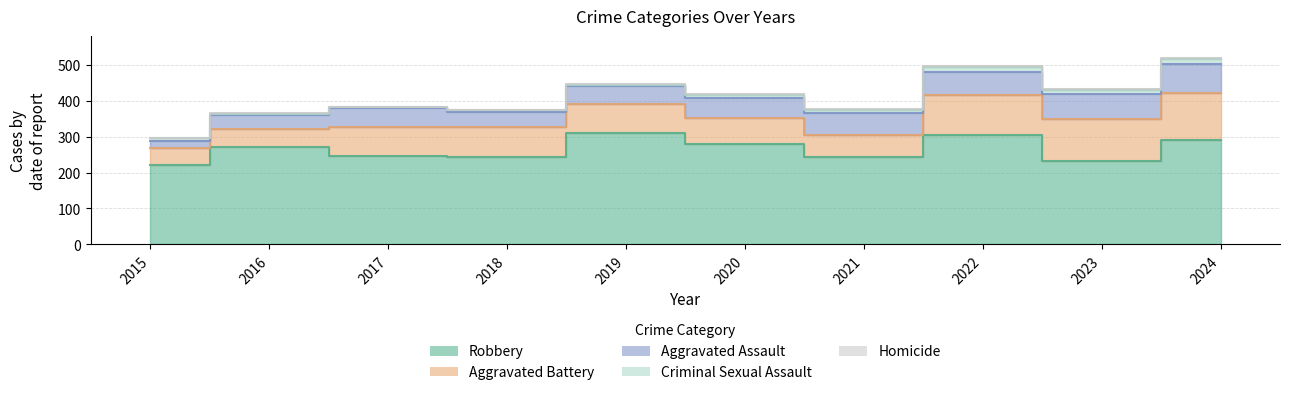

True or false: Aggravated Assault and Homicide cross at least once.

False